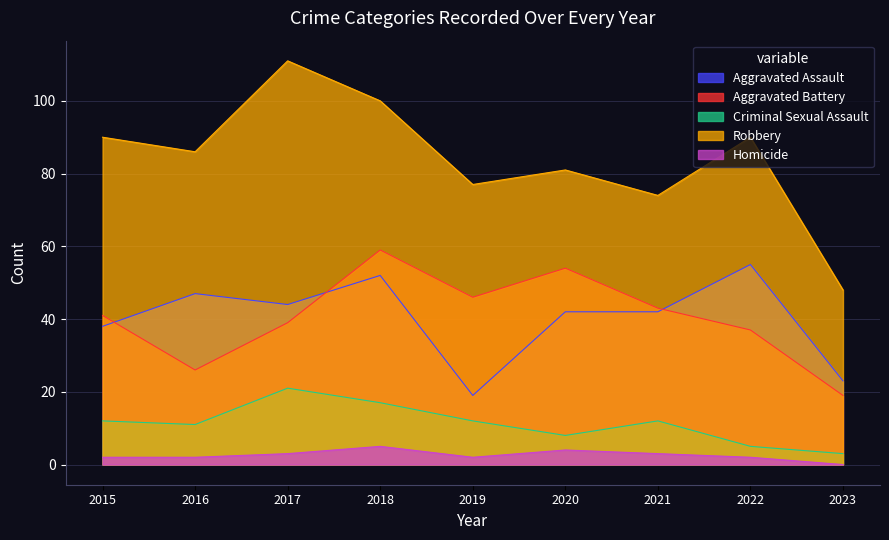

True or false: Aggravated Battery has more than 0 points higher than both neighbors.

True